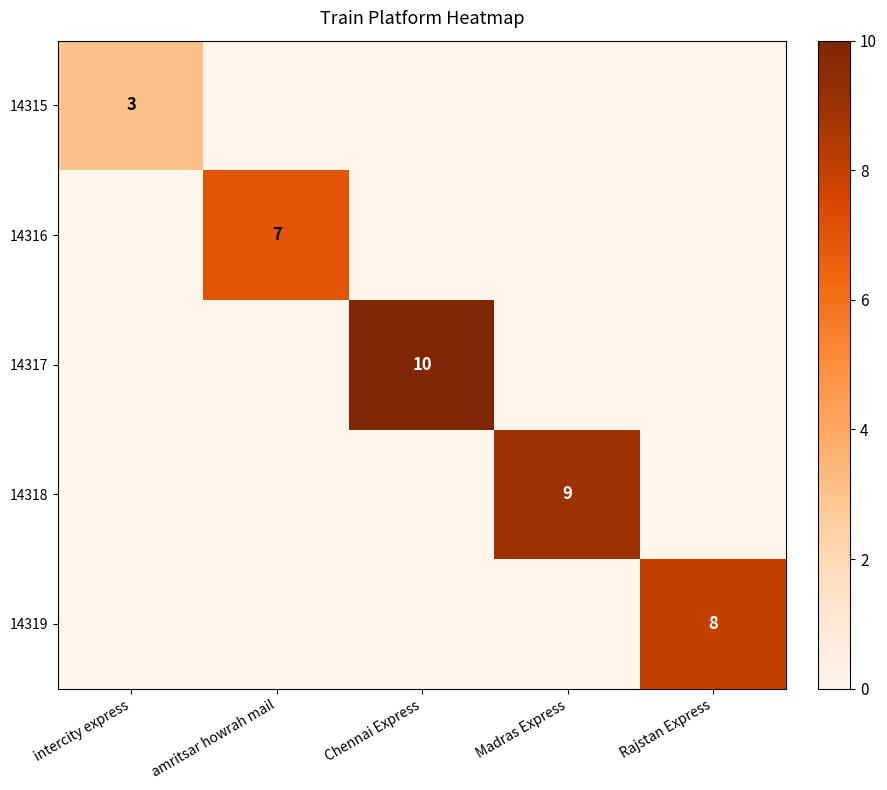

Is it true that 14316 equals 2 at amritsar howrah mail?

False